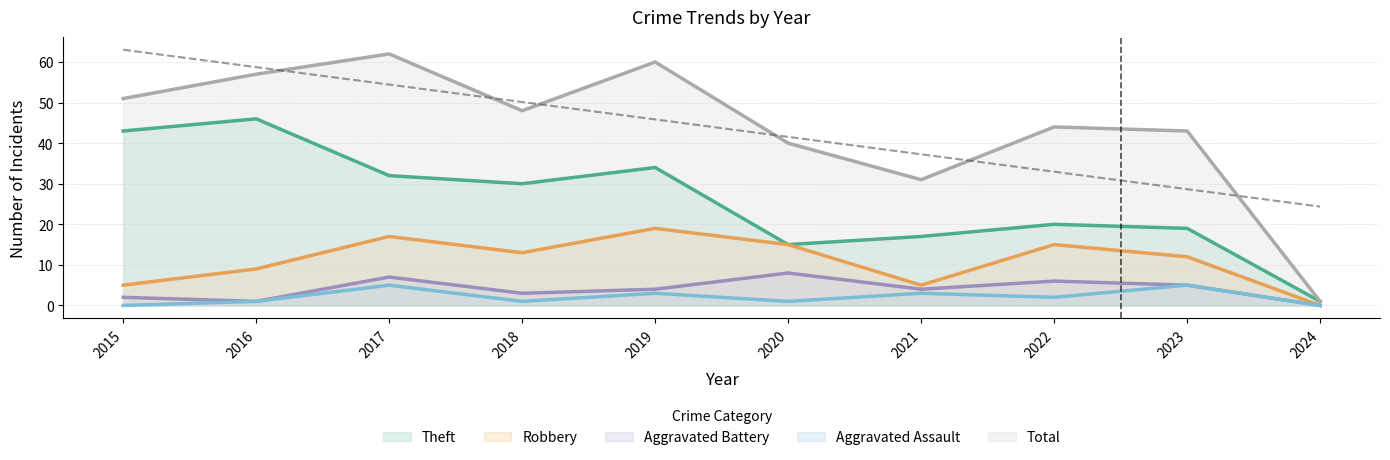

True or false: Total and Robbery cross at least once.

False